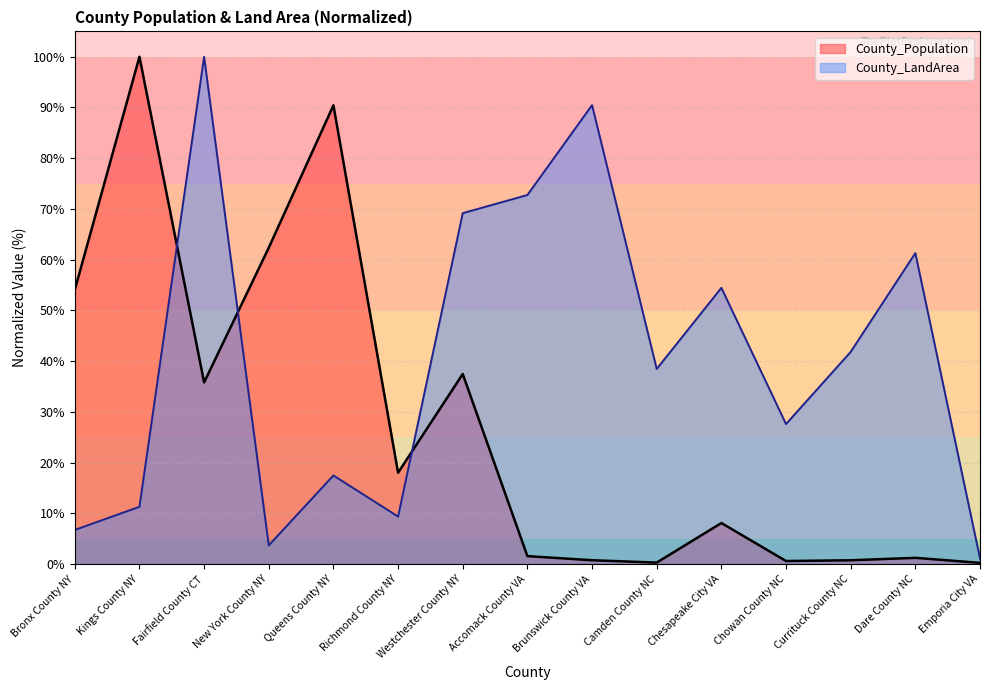

Rank the series by their average value, from highest to lowest.

County_LandArea, County_Population